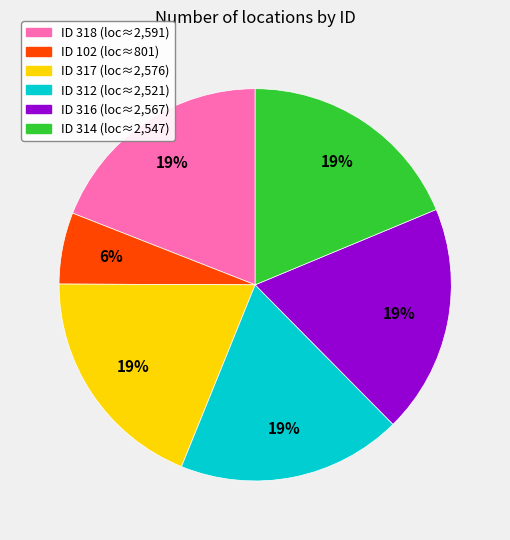

To the nearest percent, what is the difference between the largest and smallest slice percentages?

13%